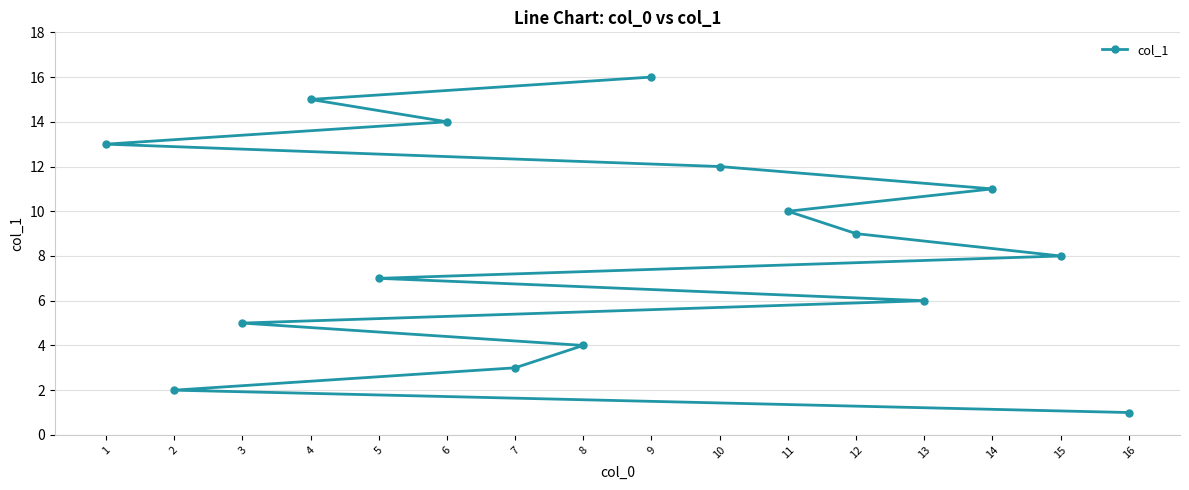

Reading right to left, what are all the values shown in this chart?

16=1	15=8	14=11	13=6	12=9	11=10	10=12	9=16	8=4	7=3	6=14	5=7	4=15	3=5	2=2	1=13